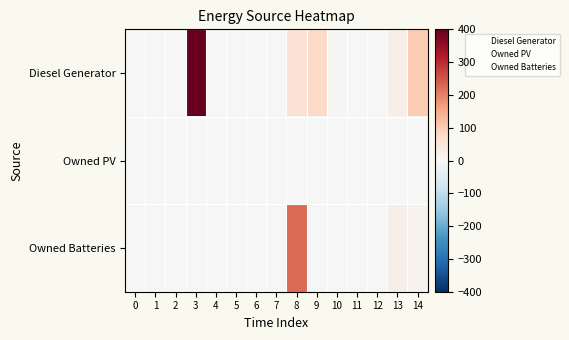

What is the total value across all series at 5?

3